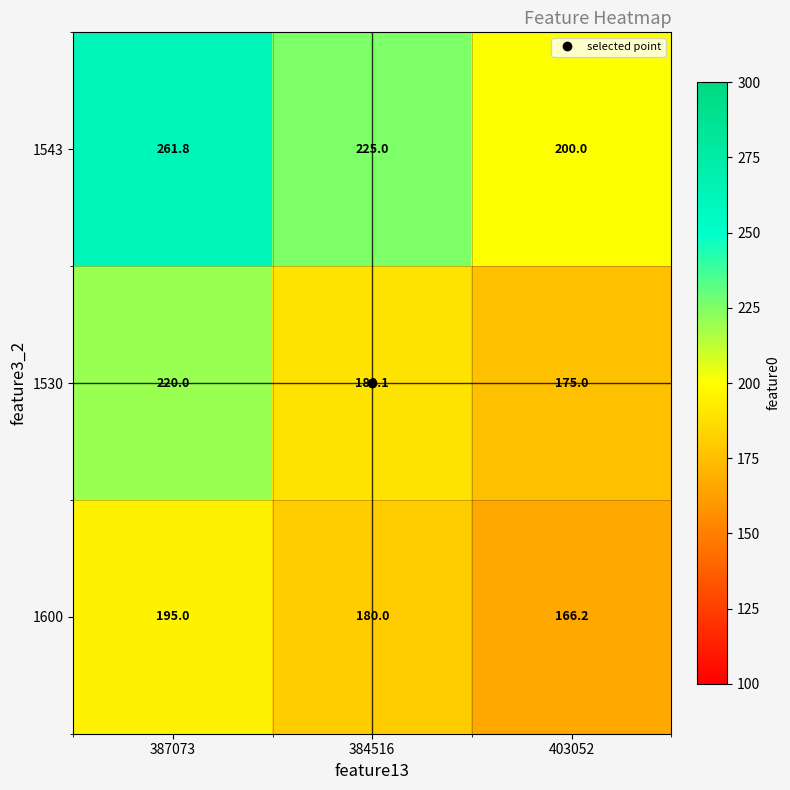

At which label is 1600 closest to 180?

384516